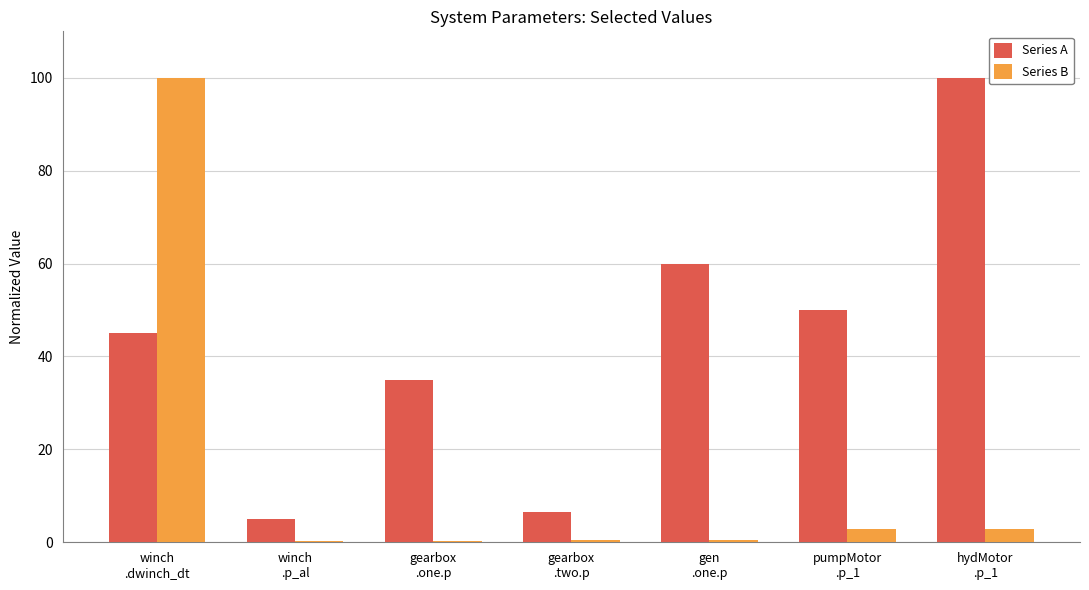

What is the highest value of the Series A series?

100.0